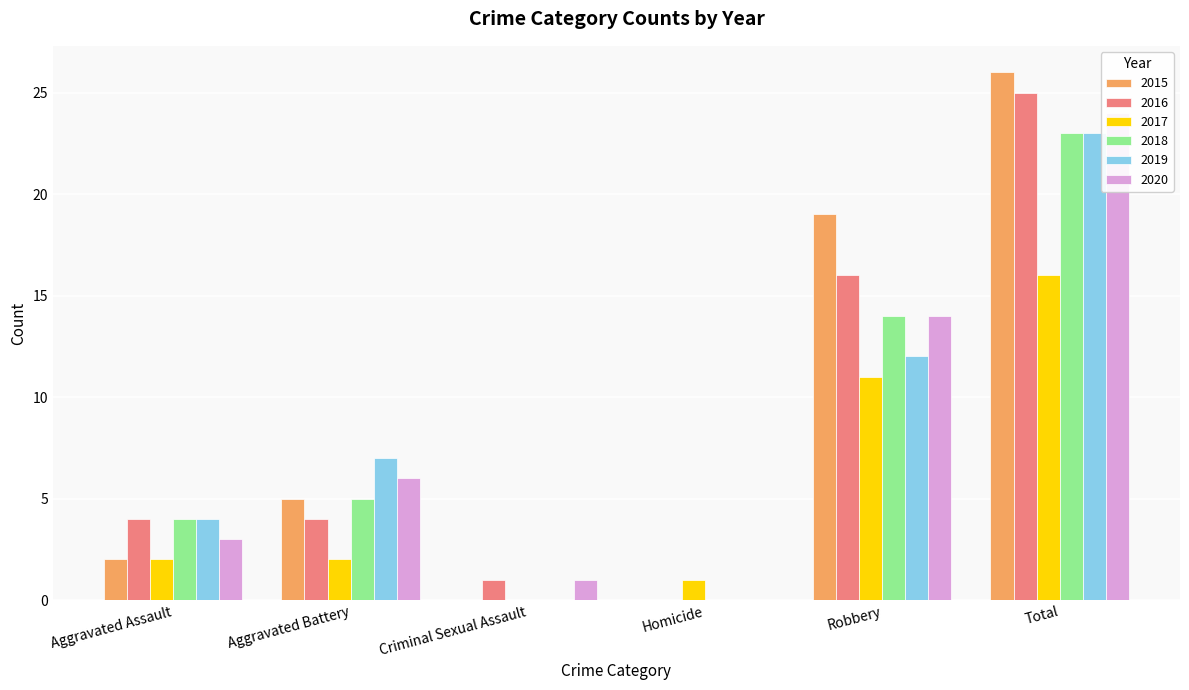

What is the difference between the second highest and minimum values in the 2015 series?

19